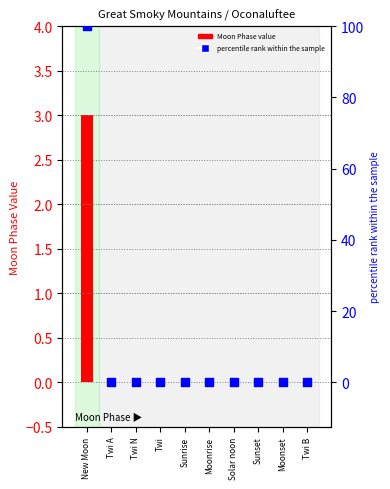

At which category is the sum across all series the highest?

New Moon